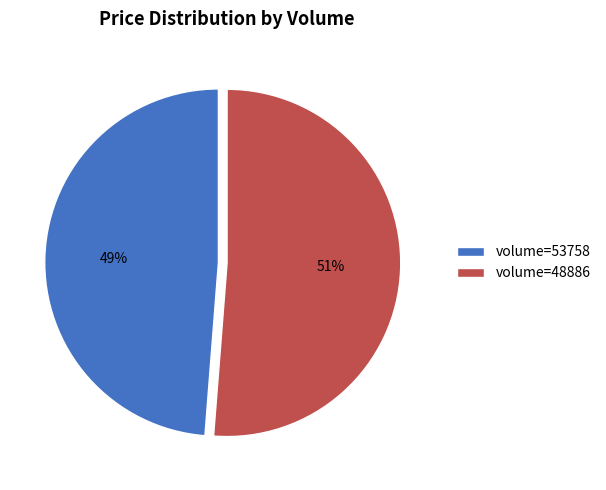

Between volume=53758 and volume=48886, which is larger?

volume=48886